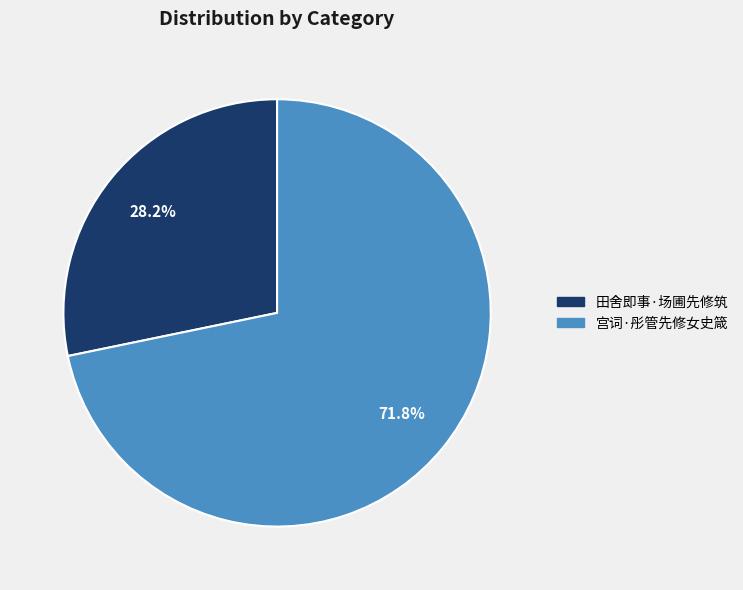

Is it true that 田舍即事·场圃先修筑 is 15% of the pie?

False